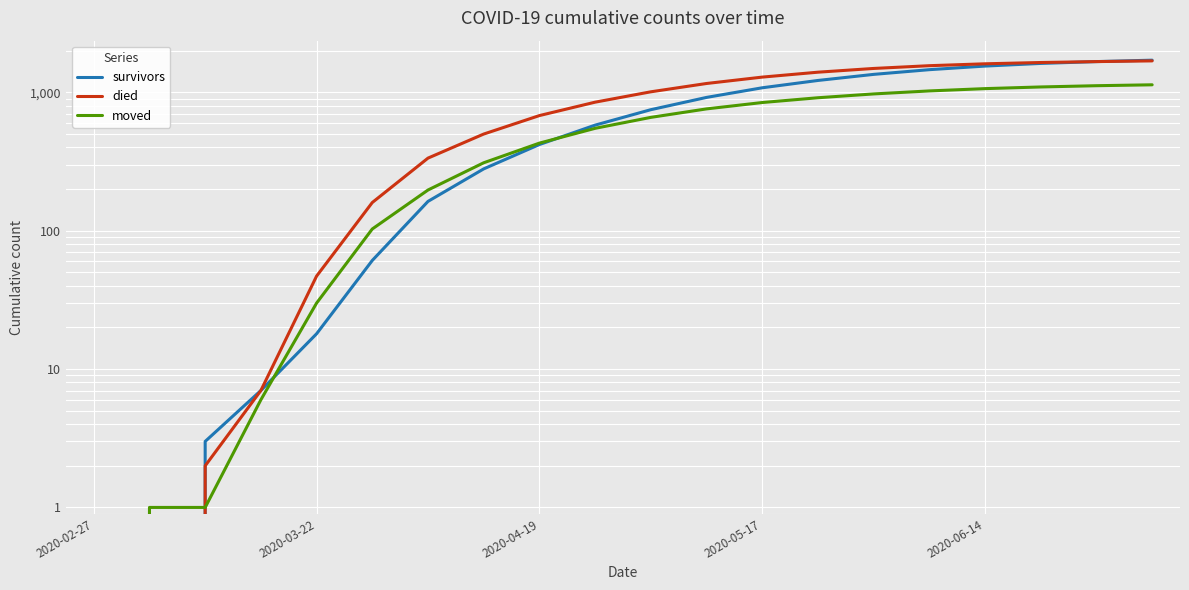

What position from the left is 2020-06-14?

17